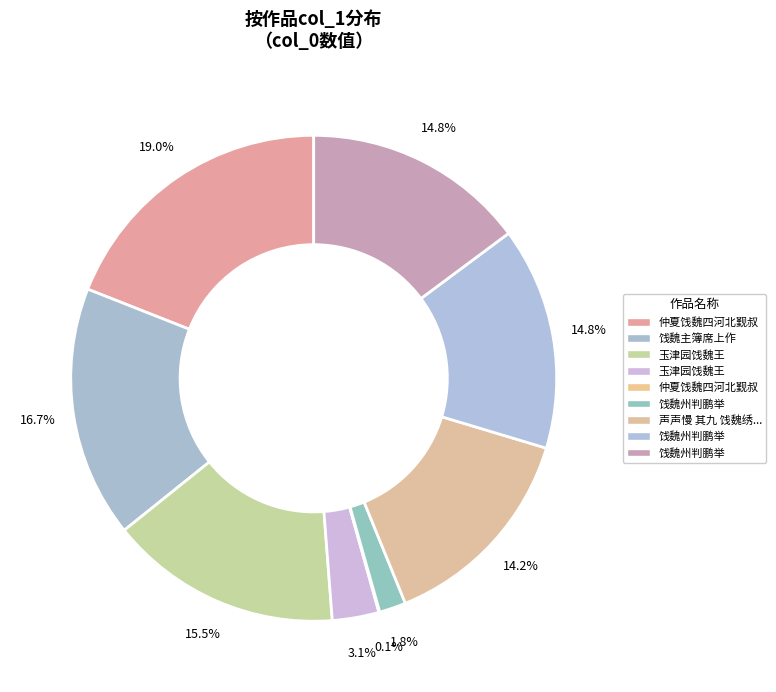

How many slices are in this pie chart?

9